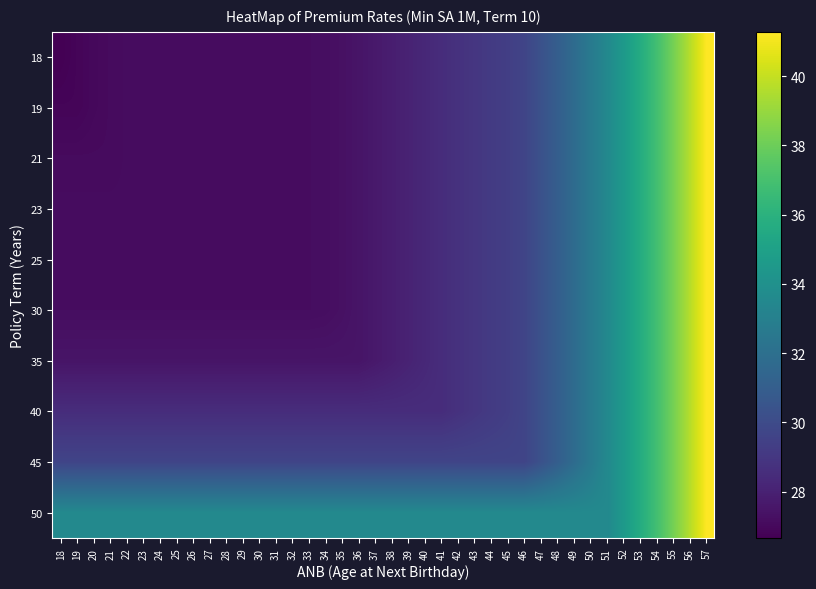

What is the maximum value shown in the chart?

41.3